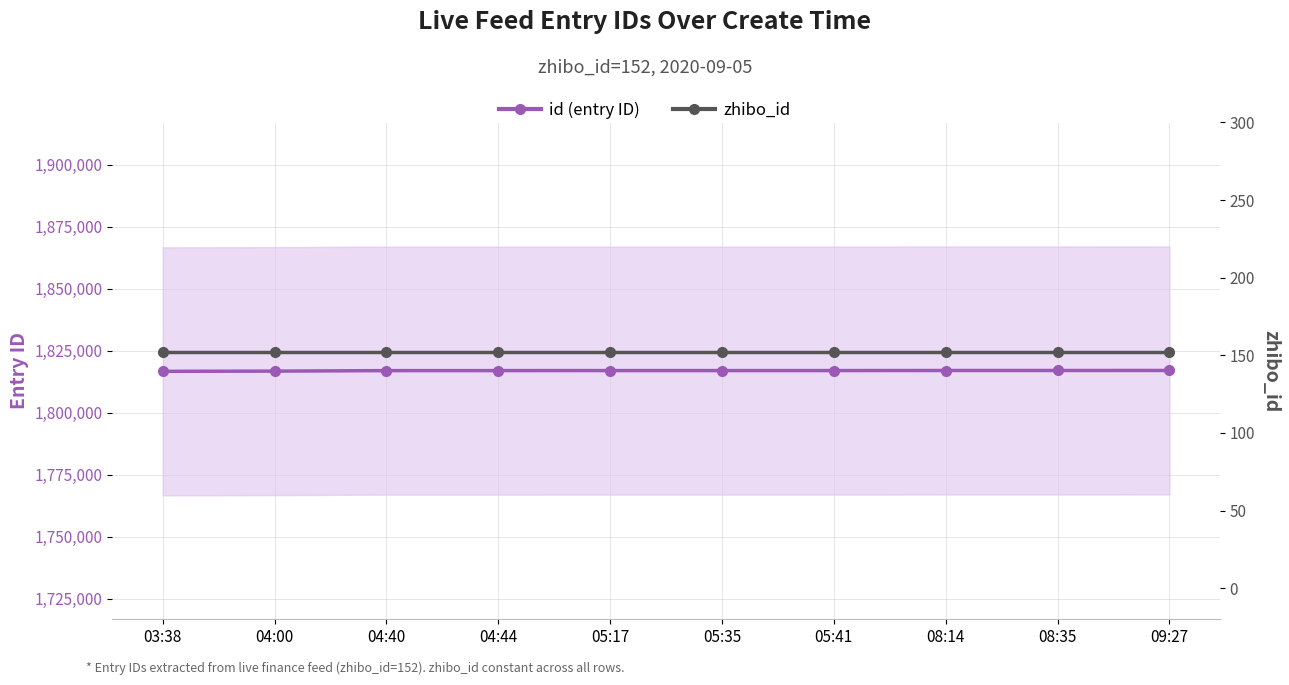

What is the sum of all id (entry ID) values?

18169623